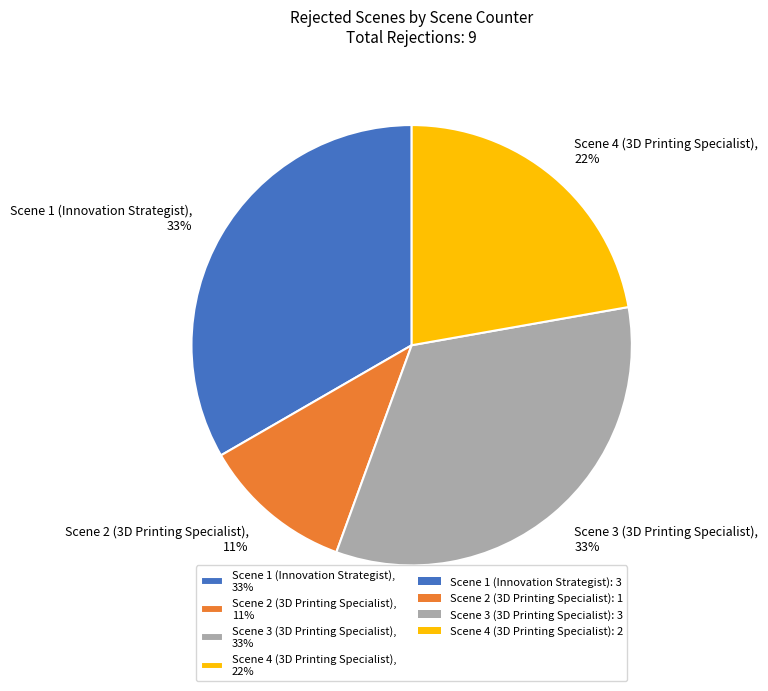

Count the number of slices in the pie.

4